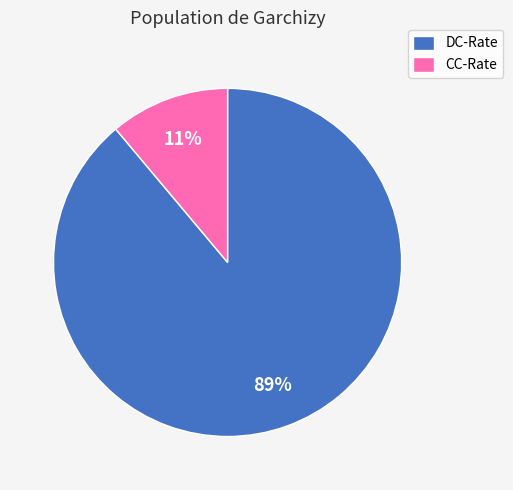

To the nearest percent, what portion does DC-Rate represent?

89%